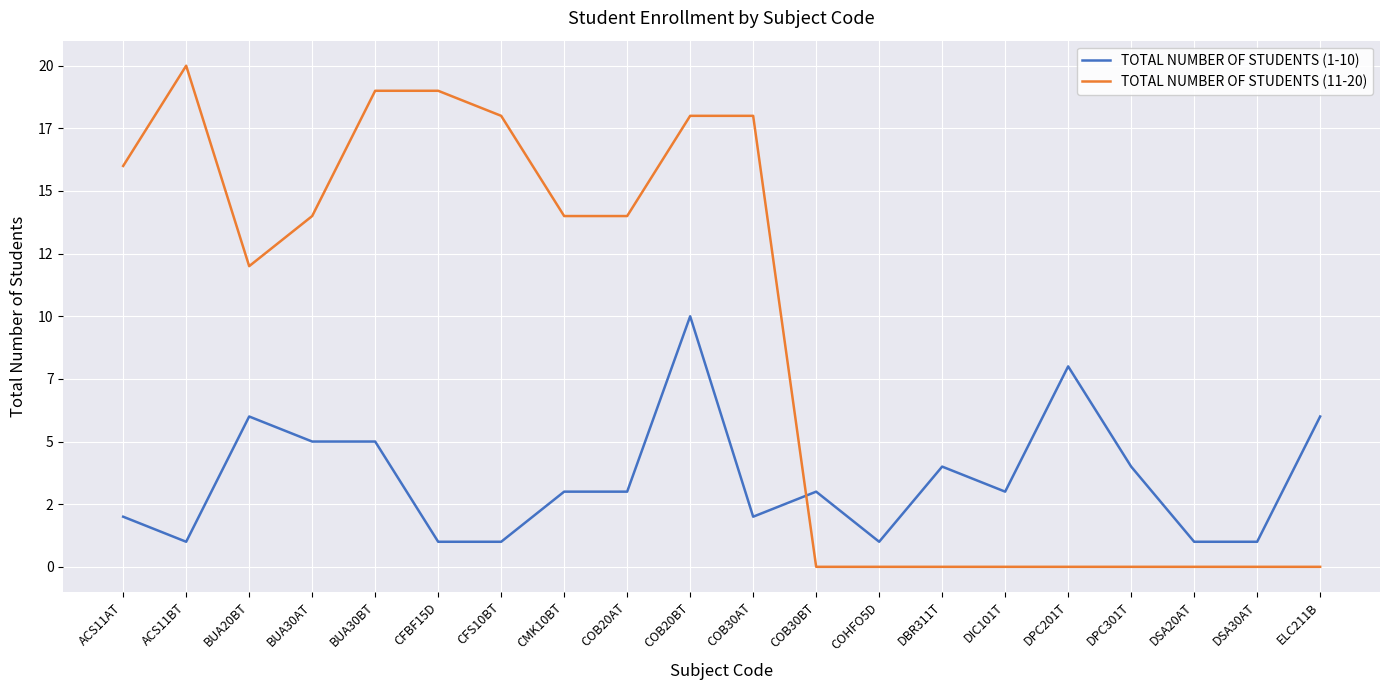

What are all the series names shown in the legend?

TOTAL NUMBER OF STUDENTS (1-10), TOTAL NUMBER OF STUDENTS (11-20)